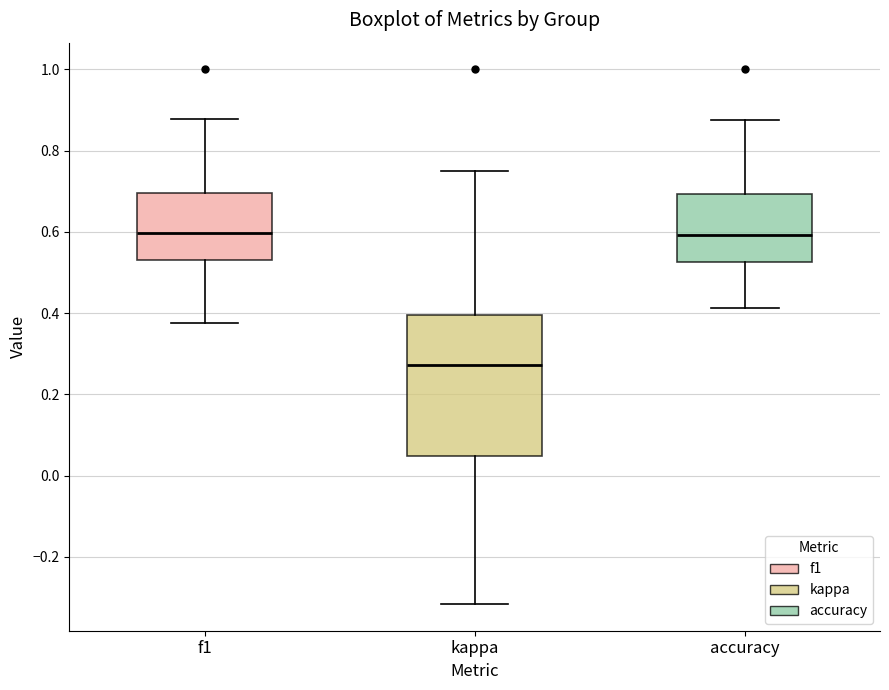

Where is the upper edge of the box for accuracy on the y-axis? The values are not printed on the chart, so give them approximately, as read against the axis.

0.70